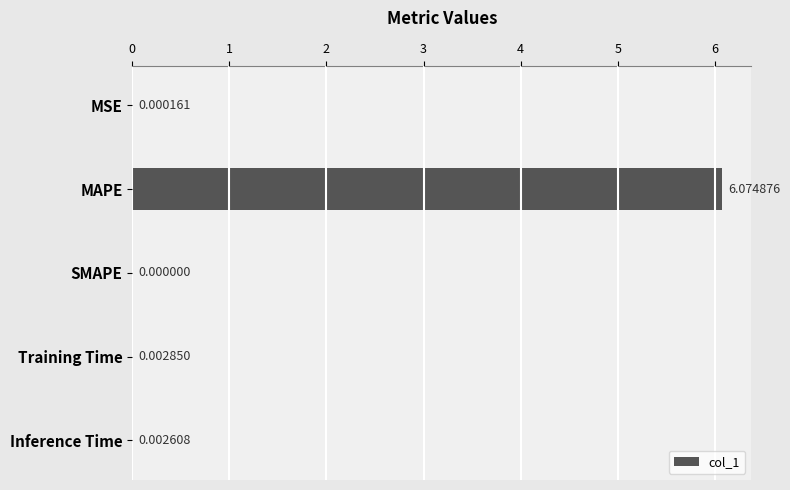

How many data points does each series have?

5